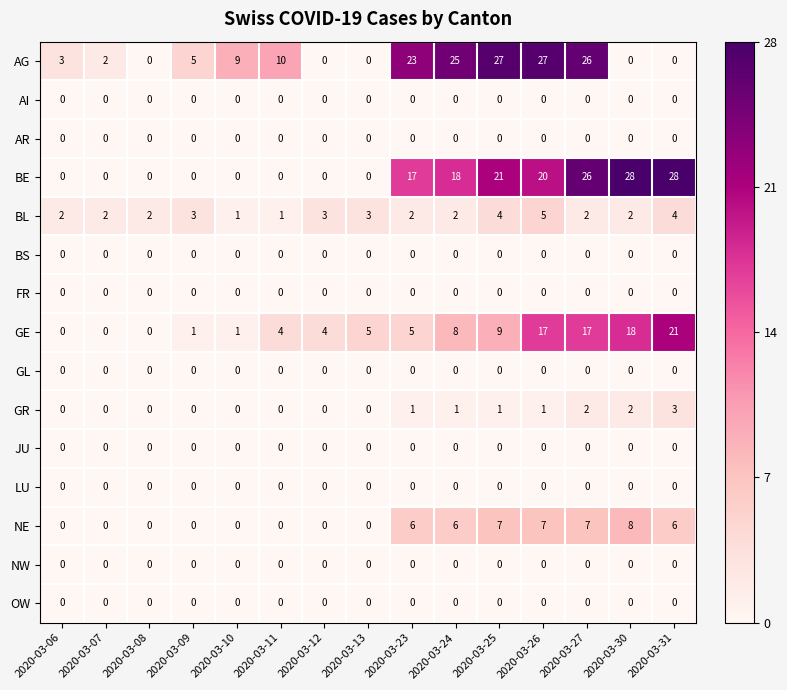

What is the sum of all AG values?

157